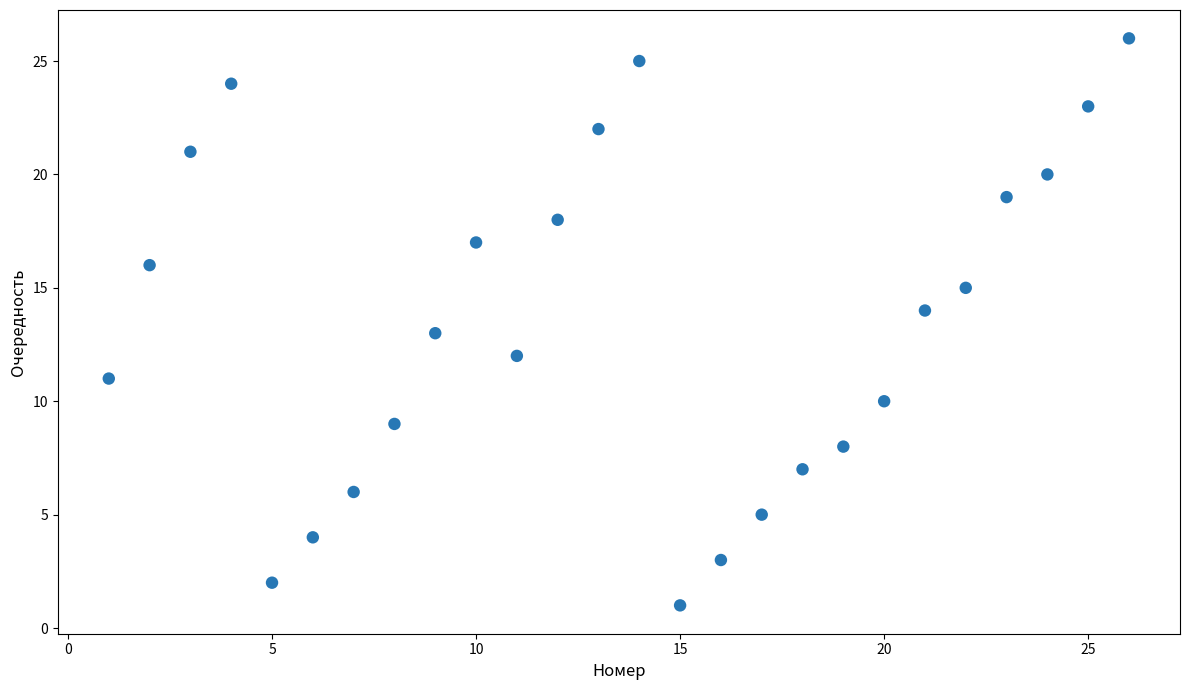

What is the range of X values (max minus min)?

25